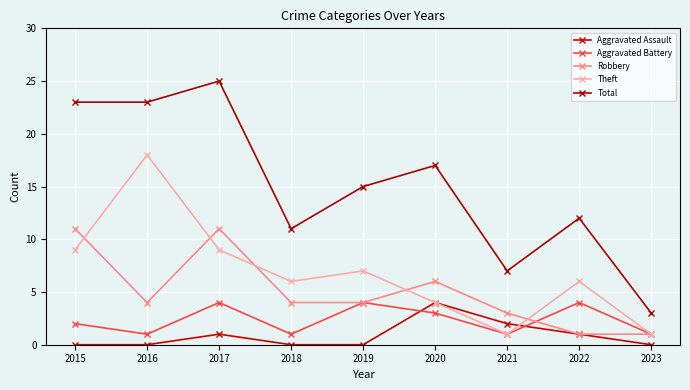

How many lines are shown in the chart?

5